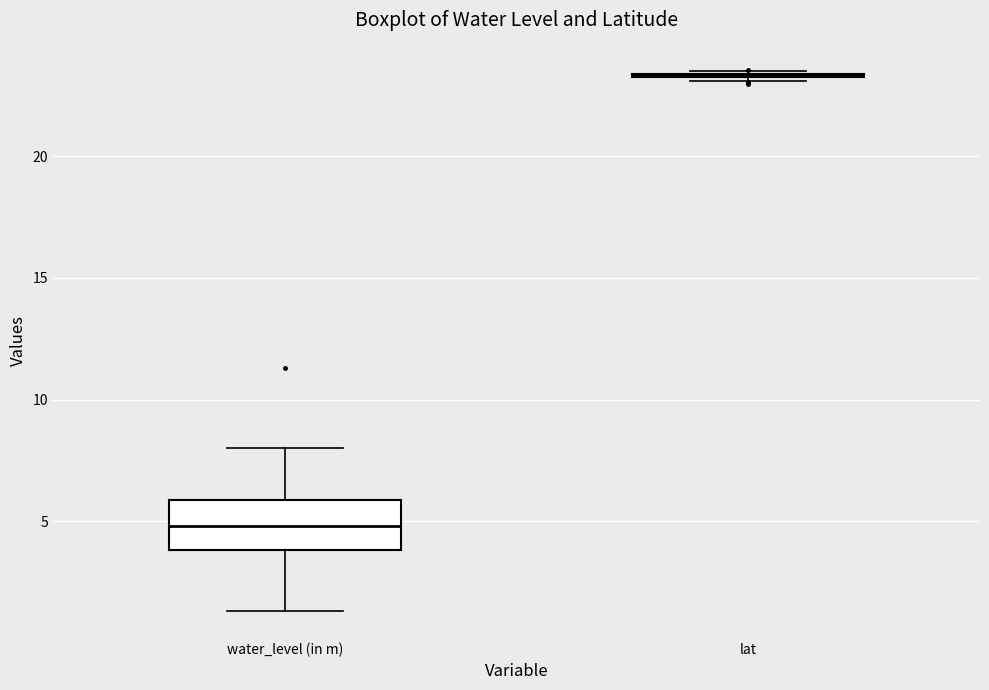

Reading left to right, transcribe this box plot: for each box, give where its median line is, the range the box spans, and where its two whiskers end, as read against the y-axis. The values are not printed on the chart, so give them approximately, as read against the axis.

water_level (in m): median 5.0, box 4.0 to 6.0, whiskers 1.5 to 8.0
lat: box collapsed to a line at 23.5, whiskers 23.0 to 23.5